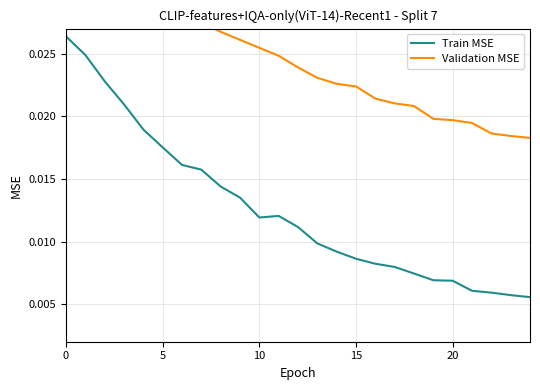

Rank the series by their maximum value, from highest to lowest.

Validation MSE, Train MSE